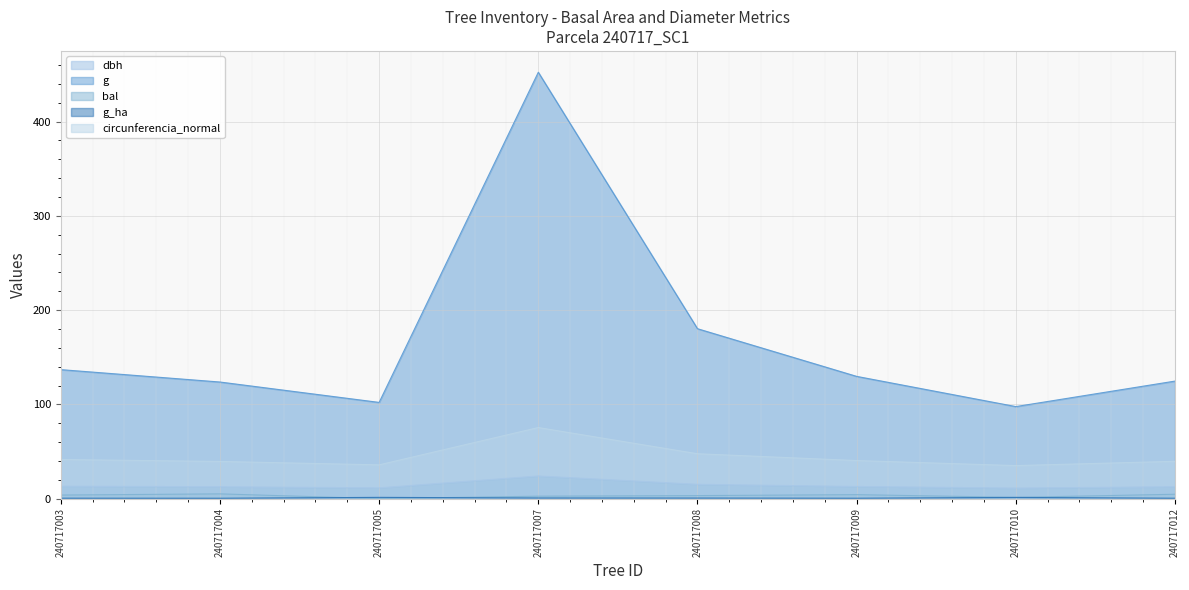

Which has a higher value, 240717007 or 240717003?

240717007